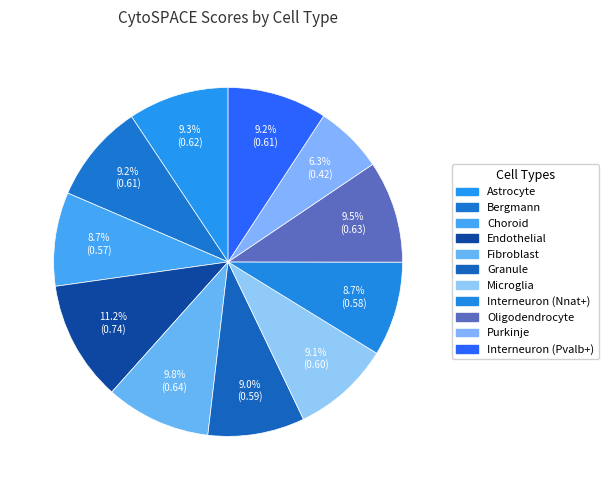

What percentage is the Fibroblast slice, to the nearest percent?

10%